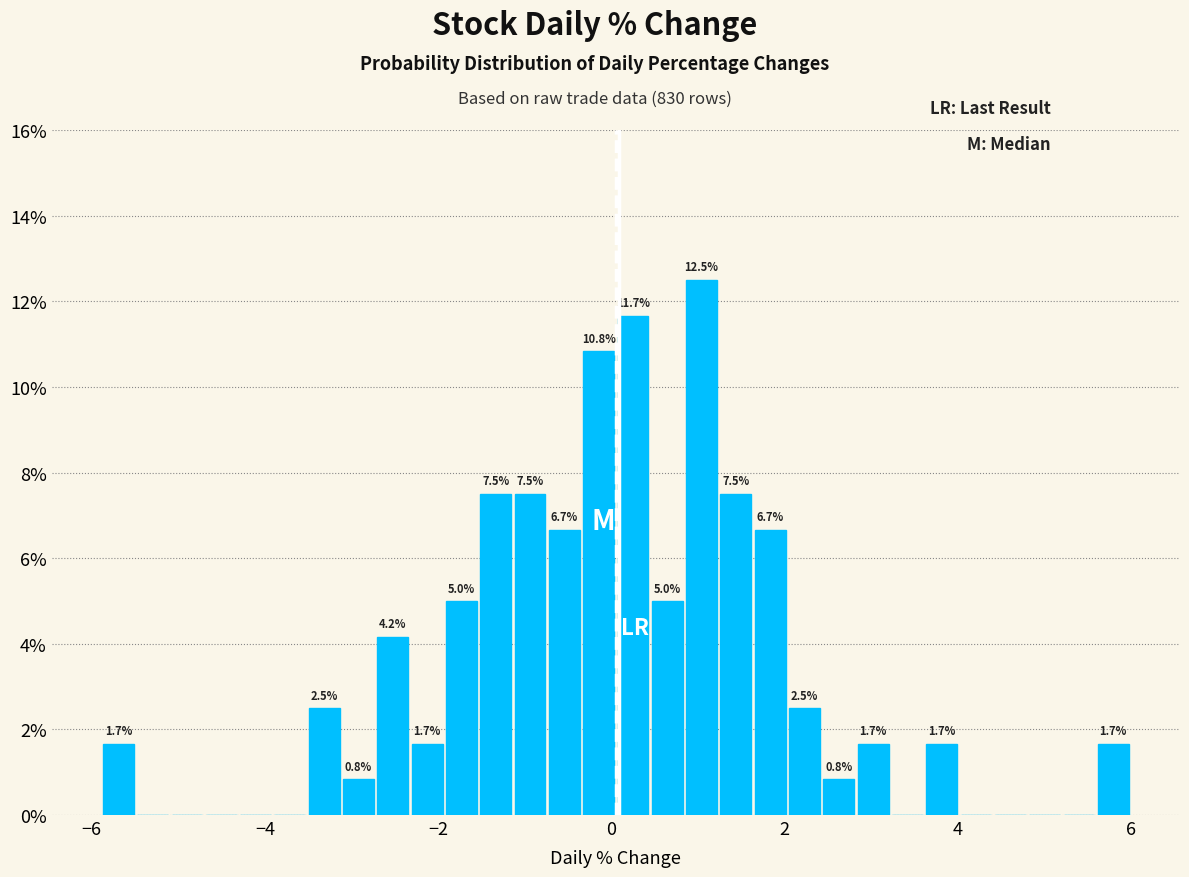

Read against the x-axis, roughly where is the centre of the tallest bar?

1.0